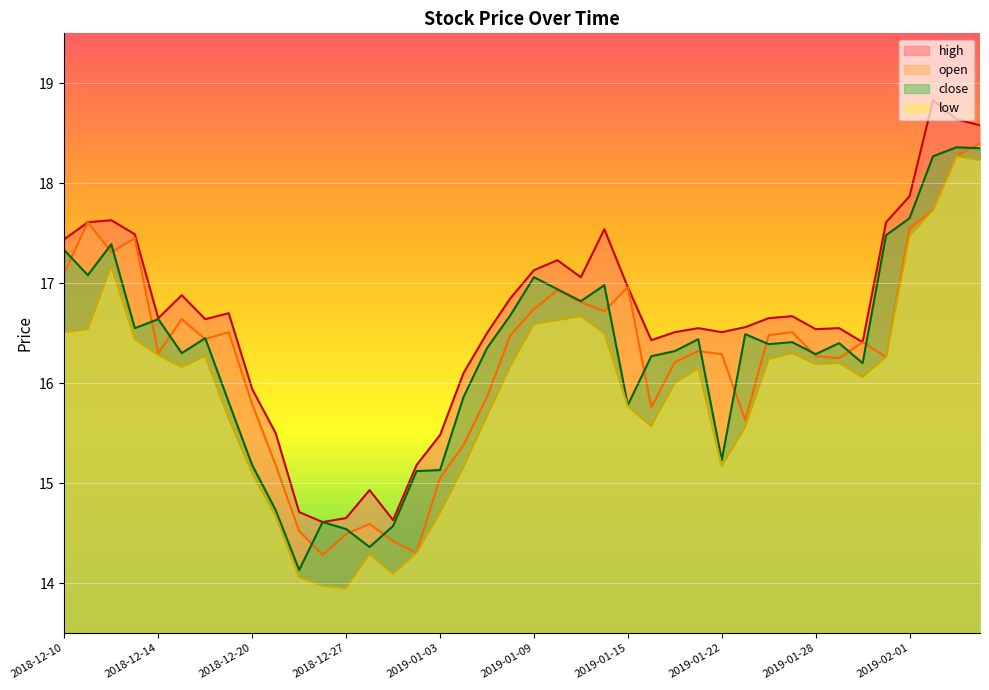

List the series in order of their peak value, lowest first.

low, close, open, high